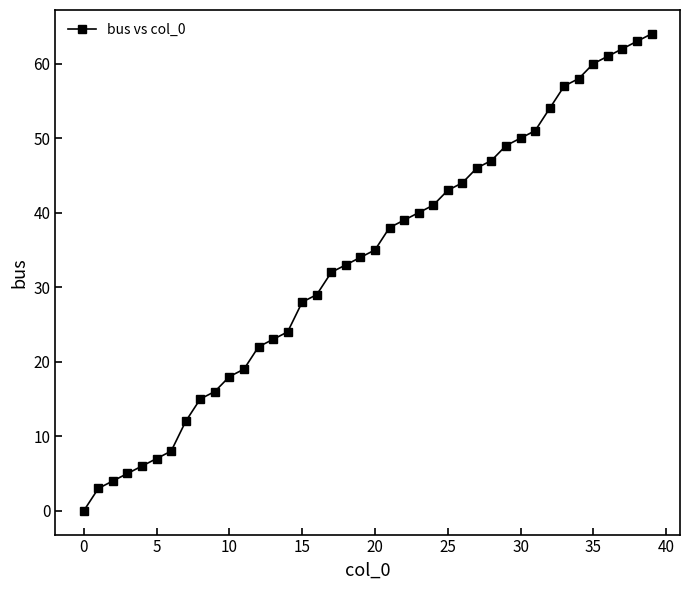

What is the average value?

34